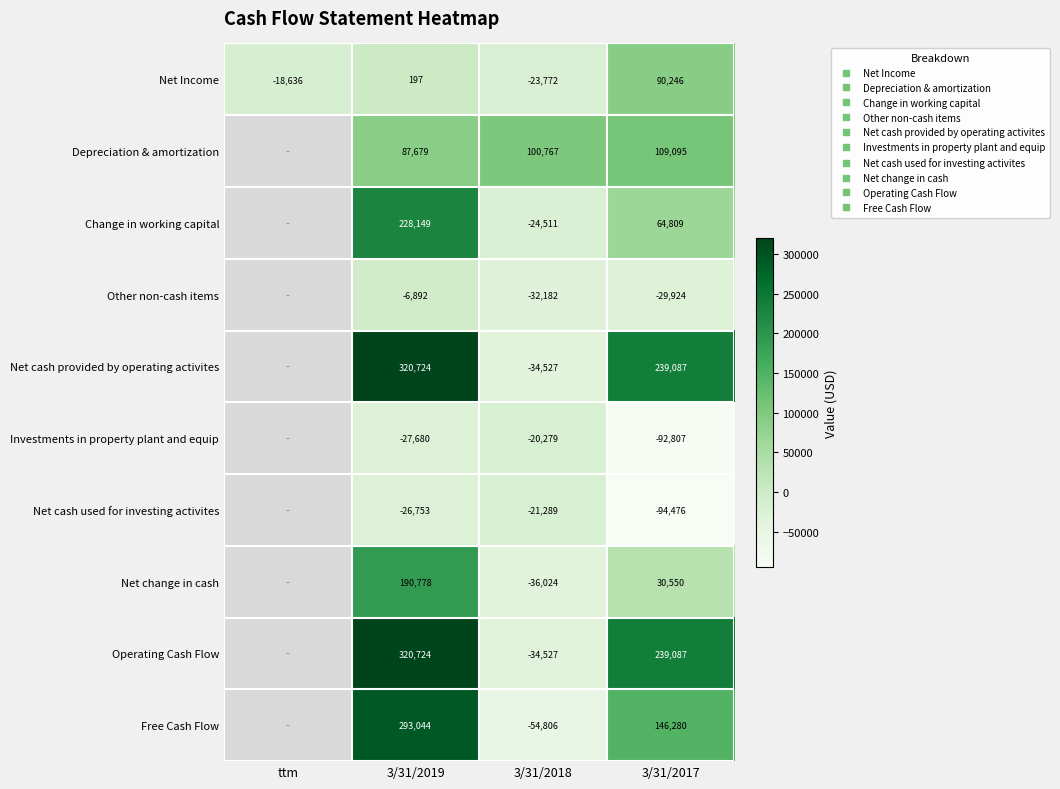

Is it true that Net change in cash equals -36024.0 at 3/31/2018?

True